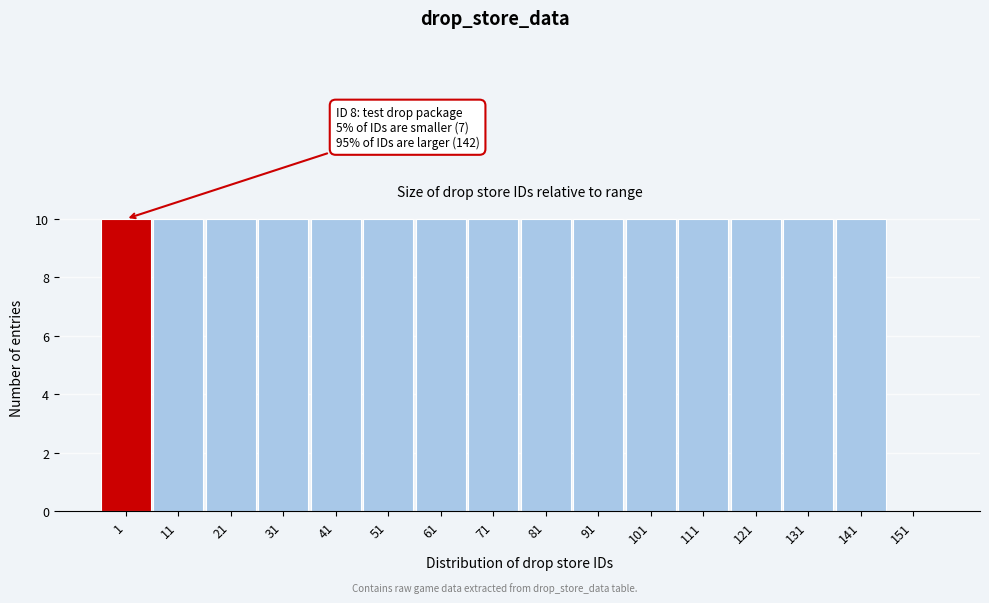

Reading left to right, transcribe all the data shown in this chart.

1=10	11=10	21=10	31=10	41=10	51=10	61=10	71=10	81=10	91=10	101=10	111=10	121=10	131=10	141=10	151=0